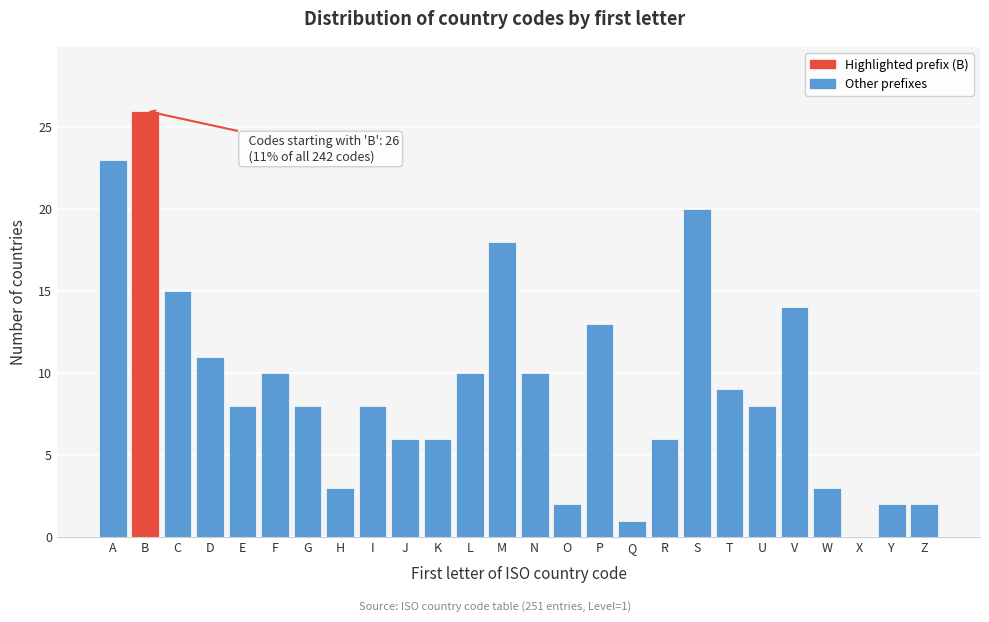

Reading right to left, transcribe all the data shown in this chart.

Z=2	Y=2	X=0	W=3	V=14	U=8	T=9	S=20	R=6	Q=1	P=13	O=2	N=10	M=18	L=10	K=6	J=6	I=8	H=3	G=8	F=10	E=8	D=11	C=15	B=26	A=23